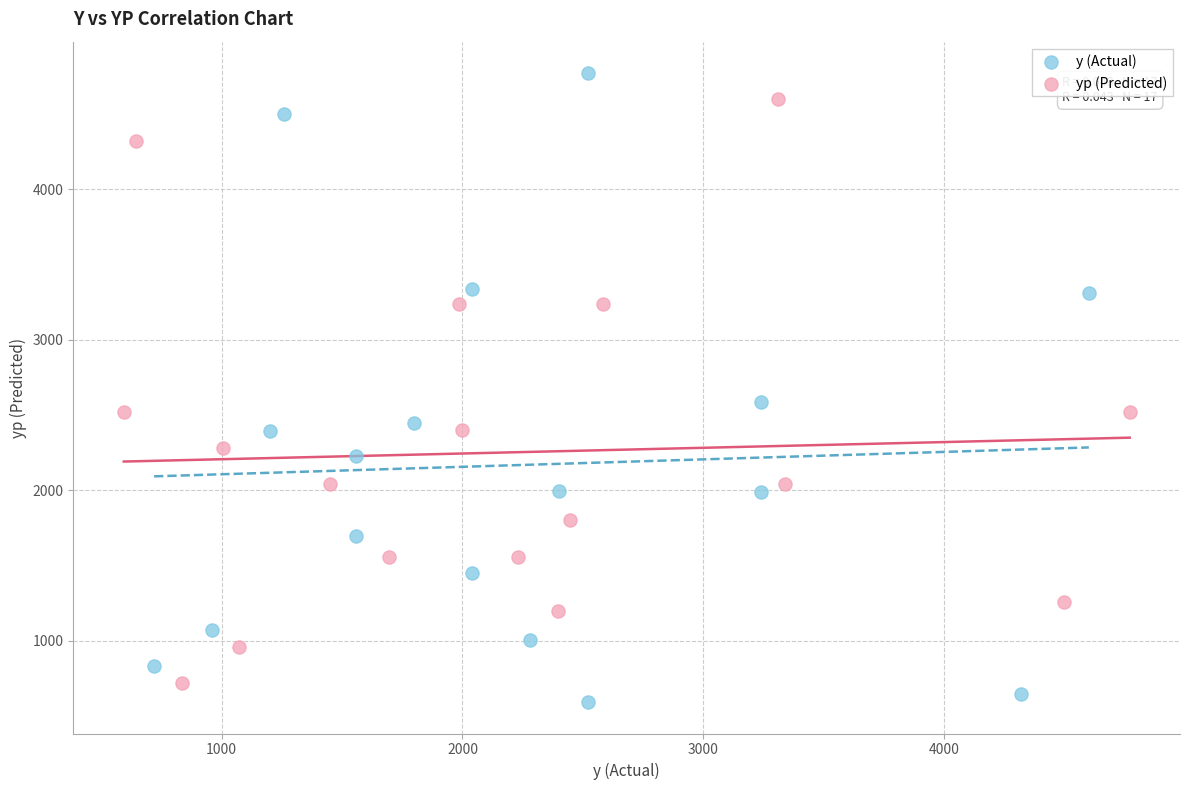

Which series has the widest spread of Y values?

y (Actual)